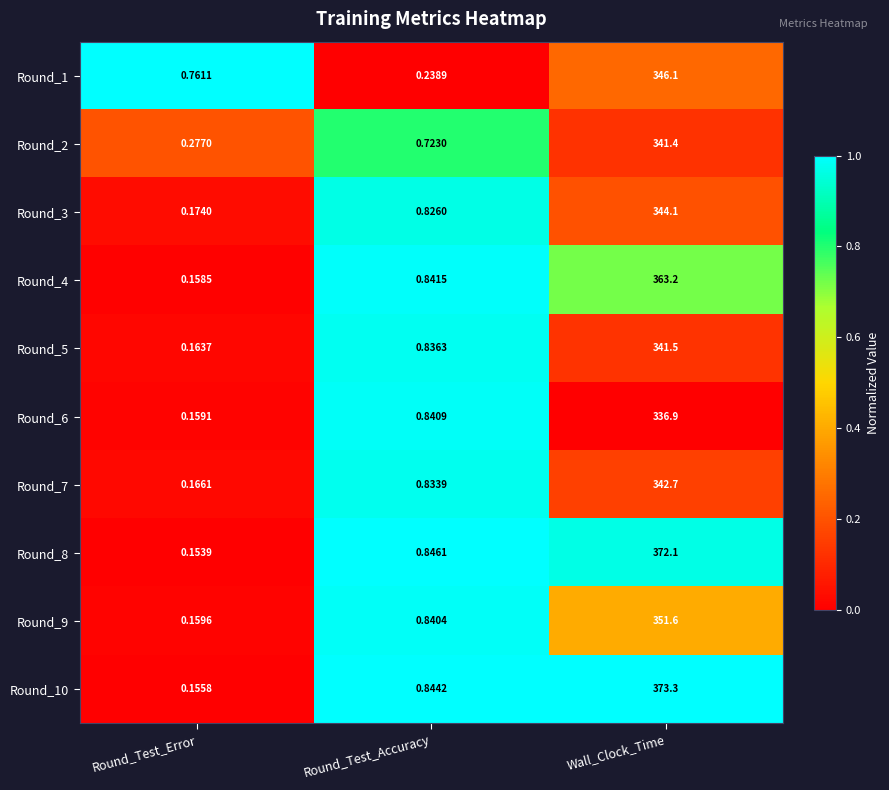

At which label is Round_8 closest to 186?

Round_Test_Accuracy